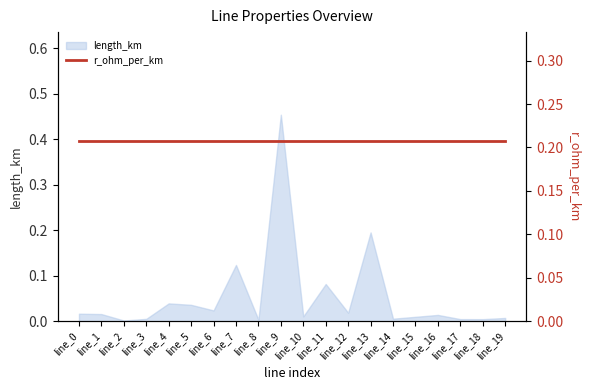

Where is the first local minimum?

line_2